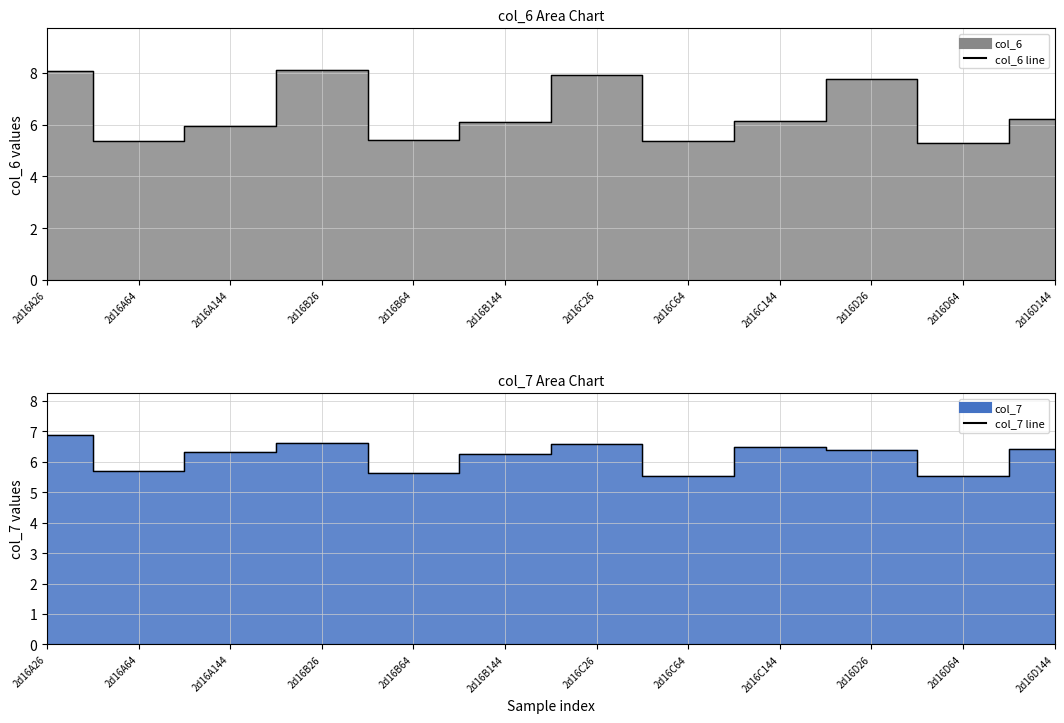

Where is the first local minimum for col_6 line?

2d16A64